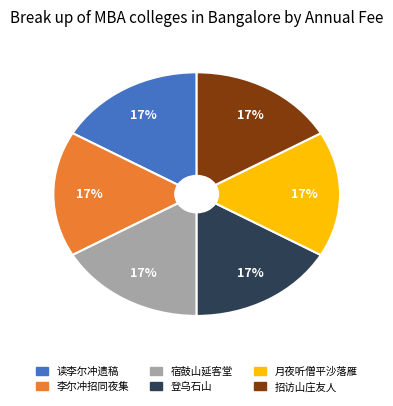

Count the number of slices in the pie.

6